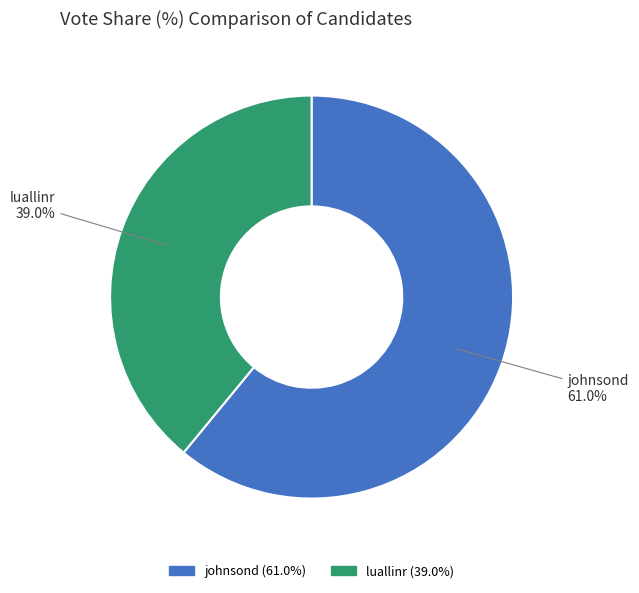

Is luallinr the majority of the pie?

No